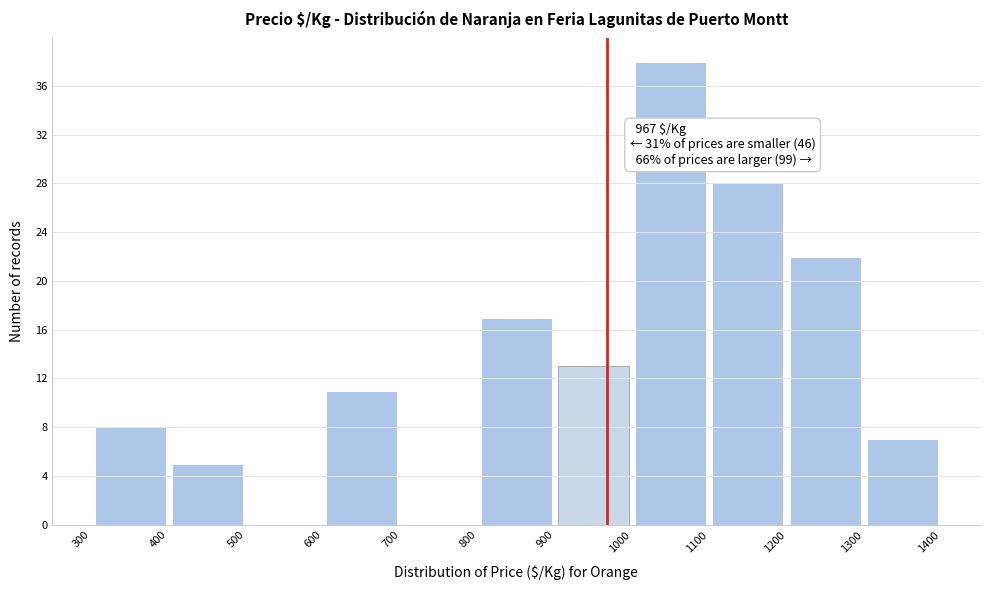

Which range on the x-axis has the tallest bar?

1000 to 1100